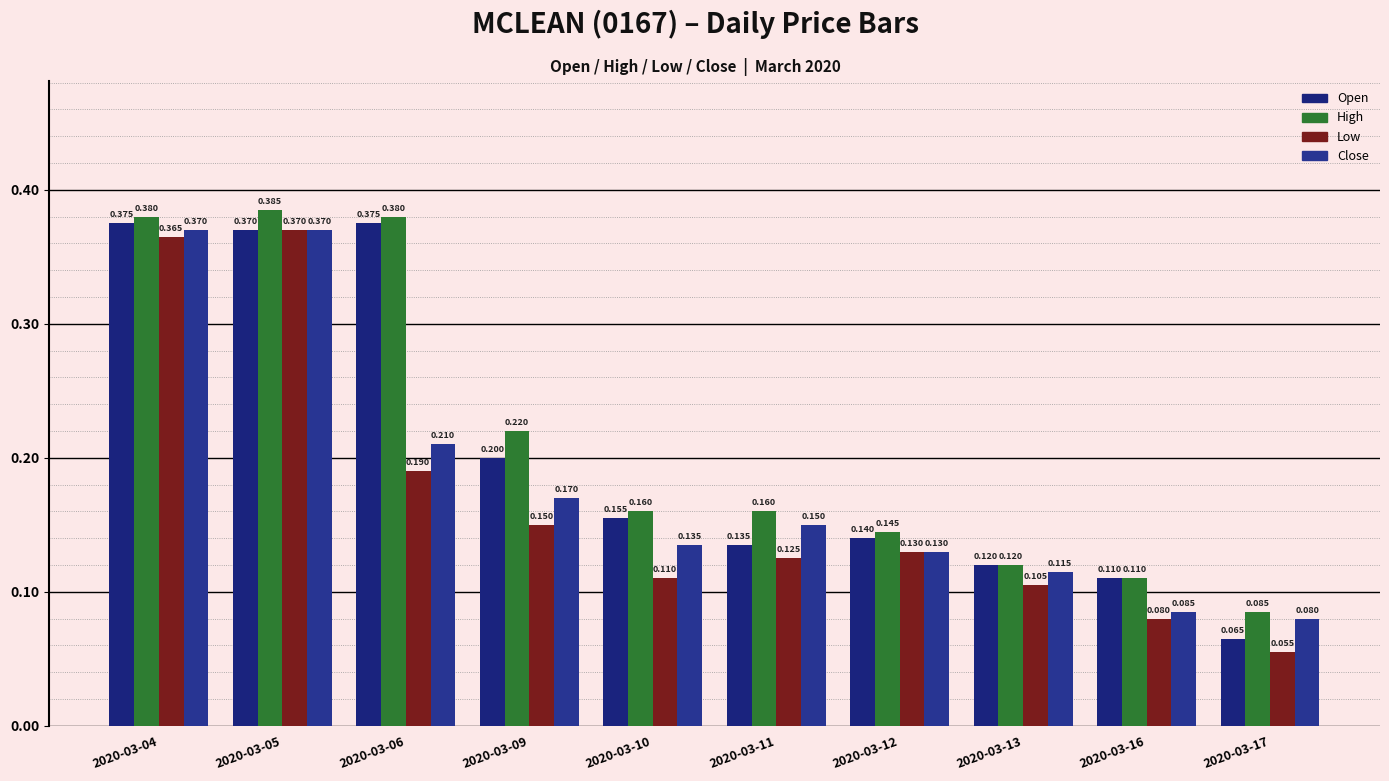

How many series are shown in this chart?

4